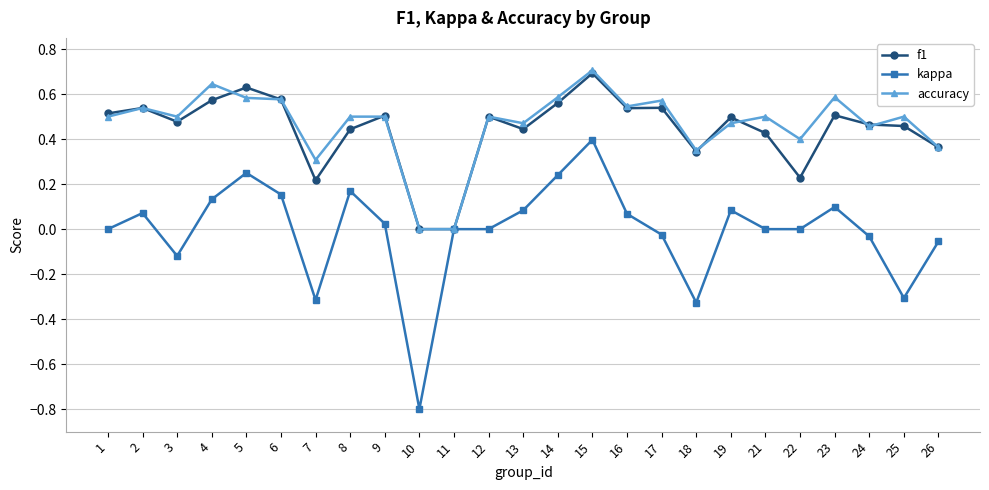

True or false: accuracy and f1 intersect in this chart.

True